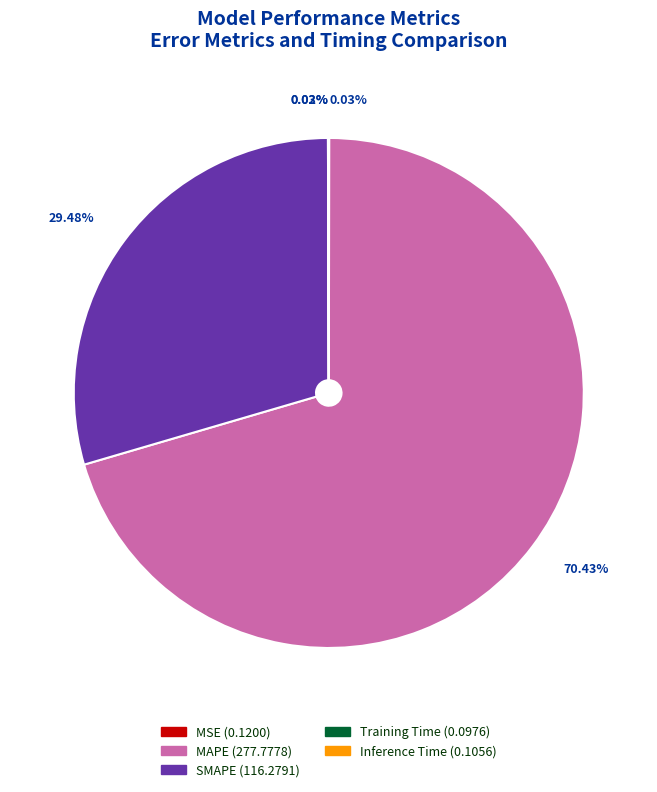

Between MAPE and SMAPE, which is larger?

MAPE